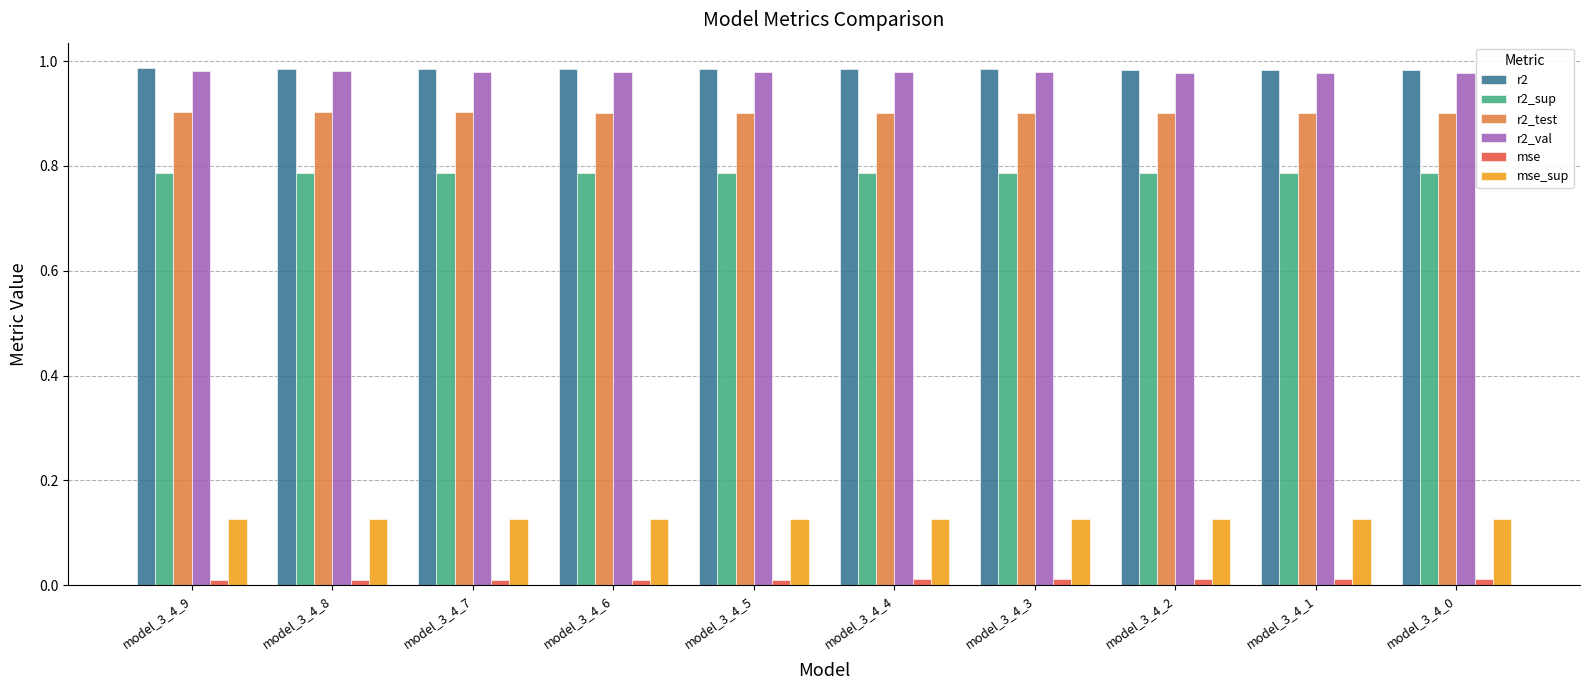

True or false: mse has a value of 0.0 at model_3_4_7.

True